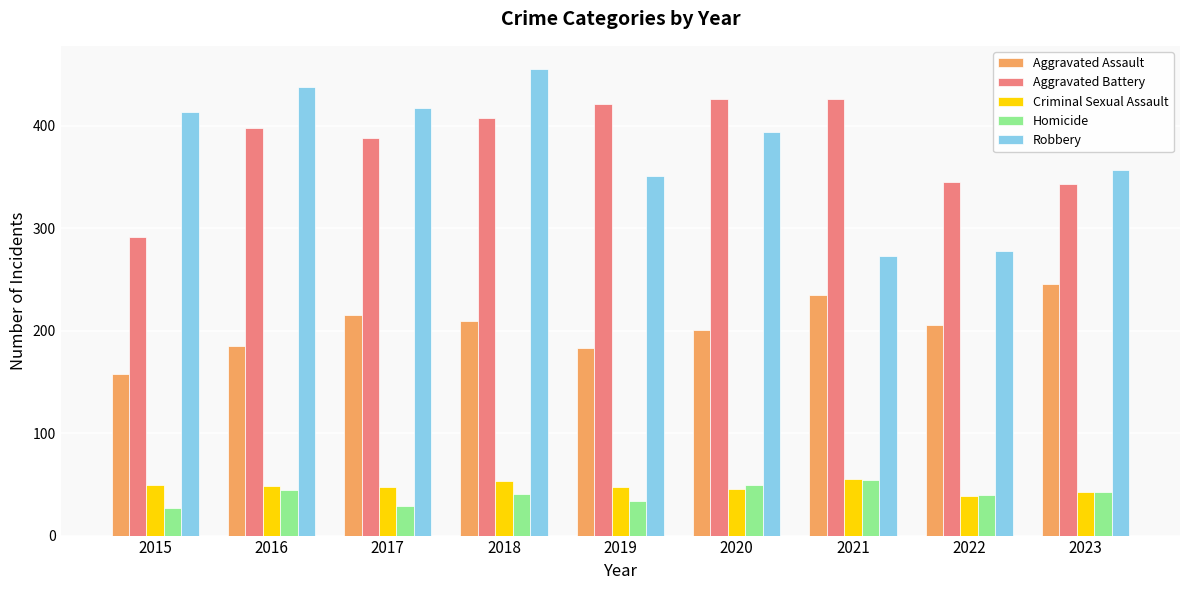

How many series are shown in this chart?

5